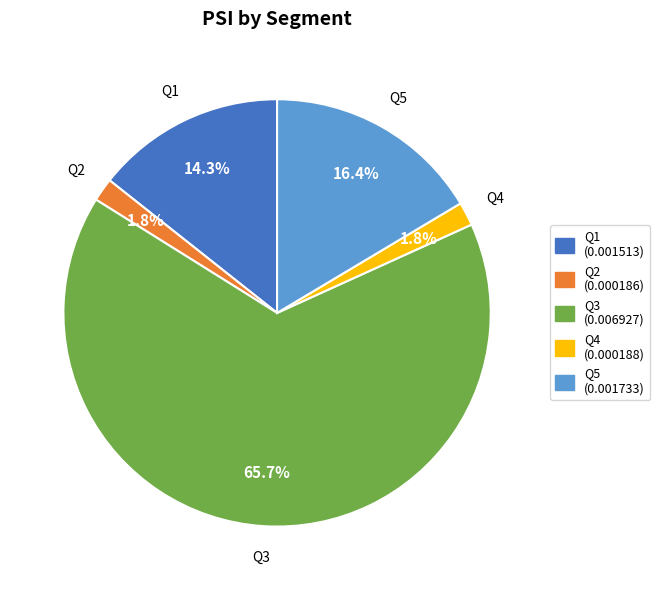

What percentage is NOT represented by Q5?

83.6%